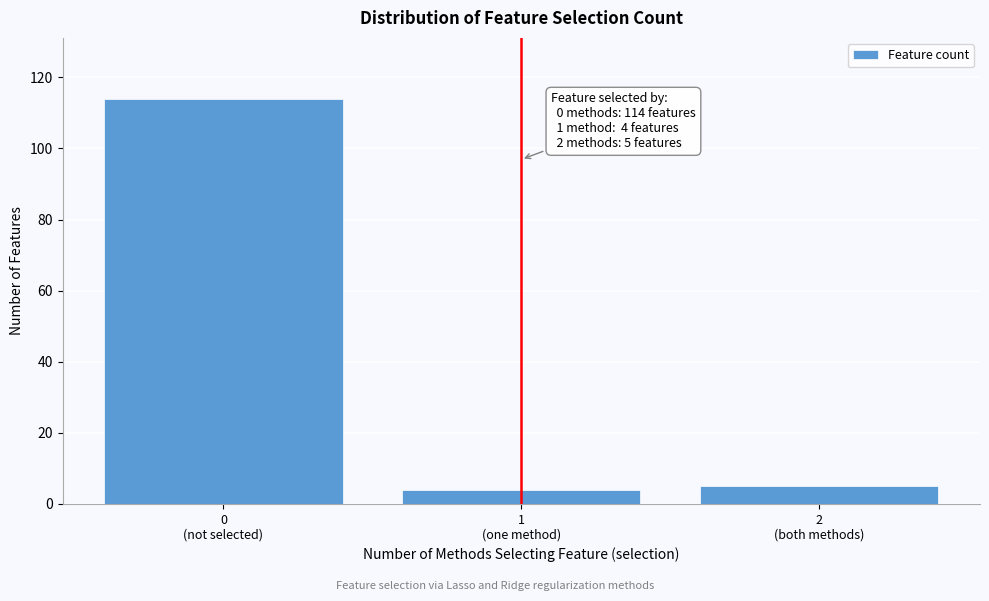

Reading left to right, transcribe all the data shown in this chart.

114	4	5